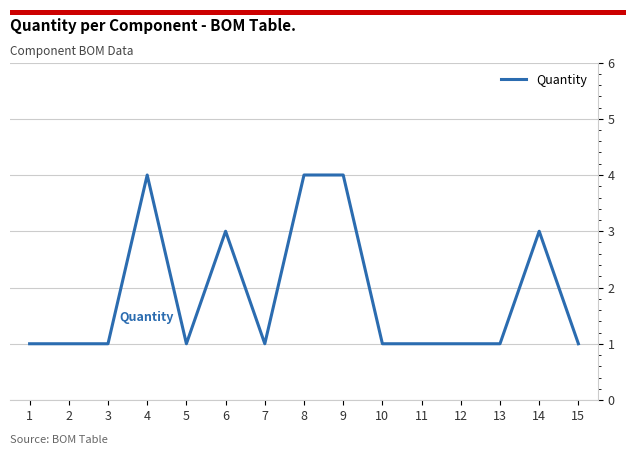

Is it true that the value at 9 is 4?

True